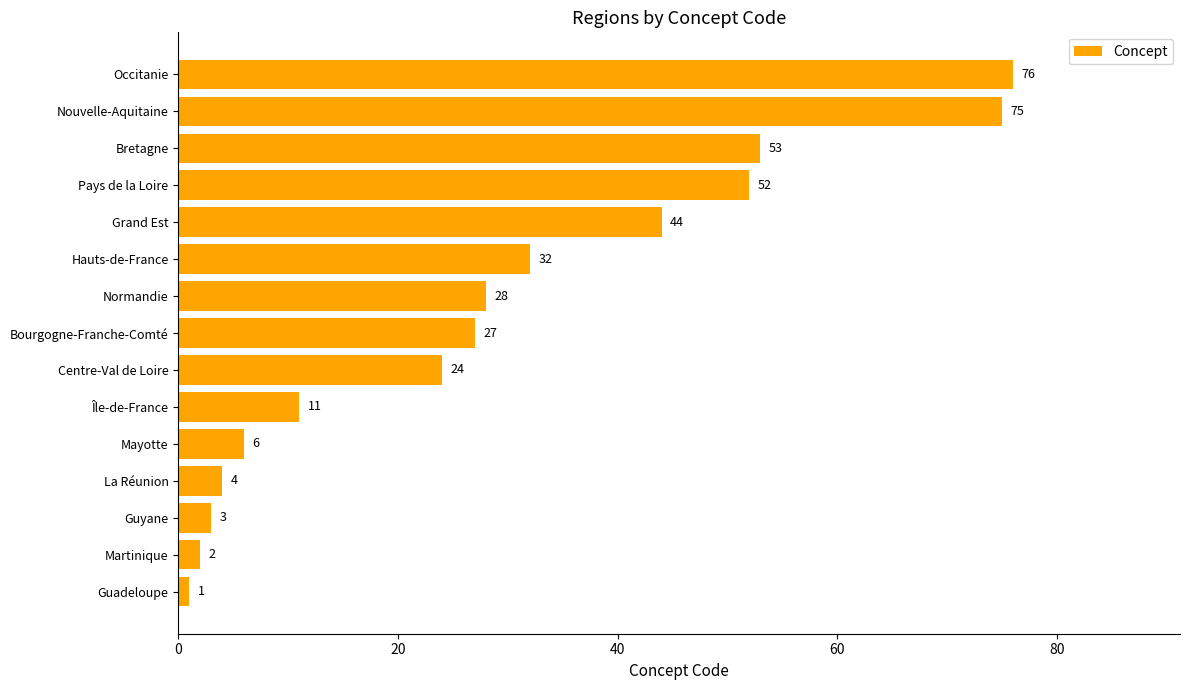

Is it true that the value at Occitanie is 76?

True